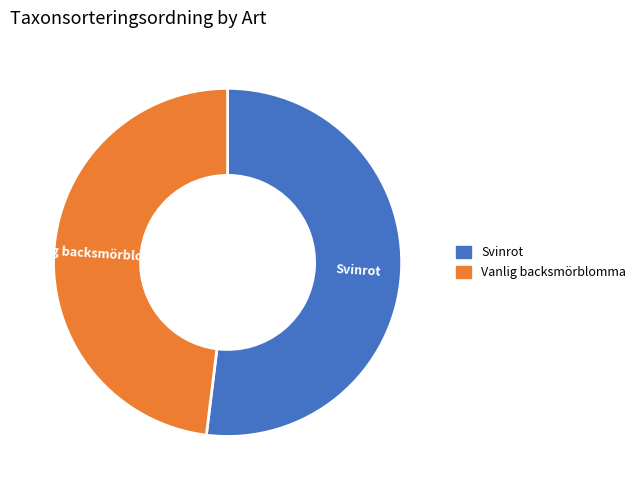

Which has a higher value, Vanlig backsmörblomma or Svinrot?

Svinrot